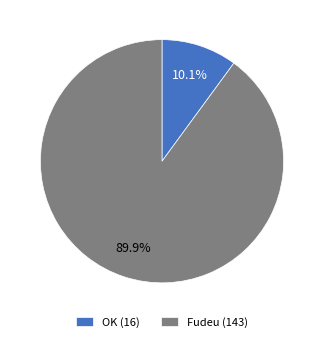

To the nearest percent, what portion does Fudeu represent?

90%